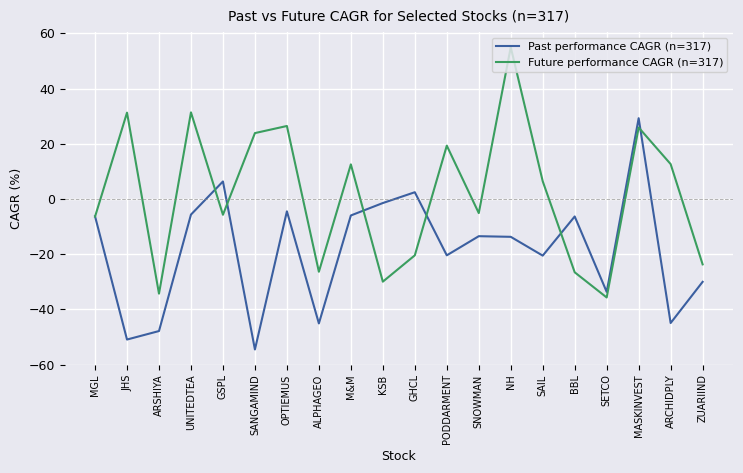

Which series has the largest range (max minus min)?

Future performance CAGR (n=317)